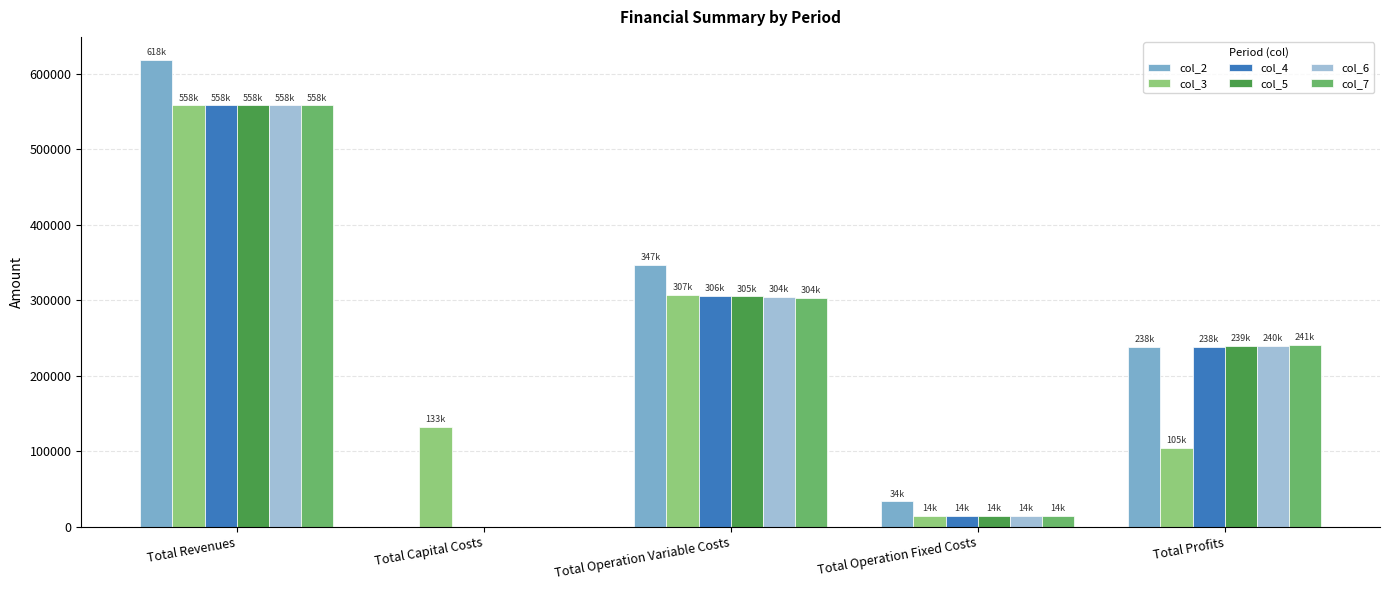

What is the average value of the col_5 series?

223397.4